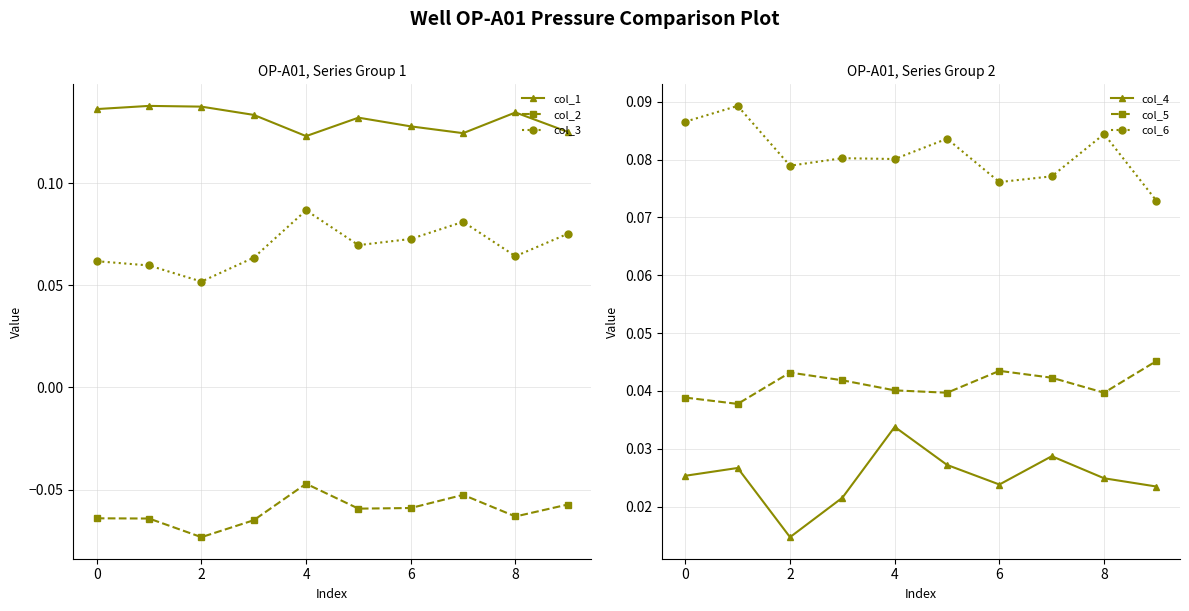

Reading left to right, extract all data points from this chart.

col_1: 0.1	0.1	0.1	0.1	0.1	0.1	0.1	0.1	0.1	0.1
col_2: -0.1	-0.1	-0.1	-0.1	-0.0	-0.1	-0.1	-0.1	-0.1	-0.1
col_3: 0.1	0.1	0.1	0.1	0.1	0.1	0.1	0.1	0.1	0.1
col_4: 0.0	0.0	0.0	0.0	0.0	0.0	0.0	0.0	0.0	0.0
col_5: 0.0	0.0	0.0	0.0	0.0	0.0	0.0	0.0	0.0	0.0
col_6: 0.1	0.1	0.1	0.1	0.1	0.1	0.1	0.1	0.1	0.1